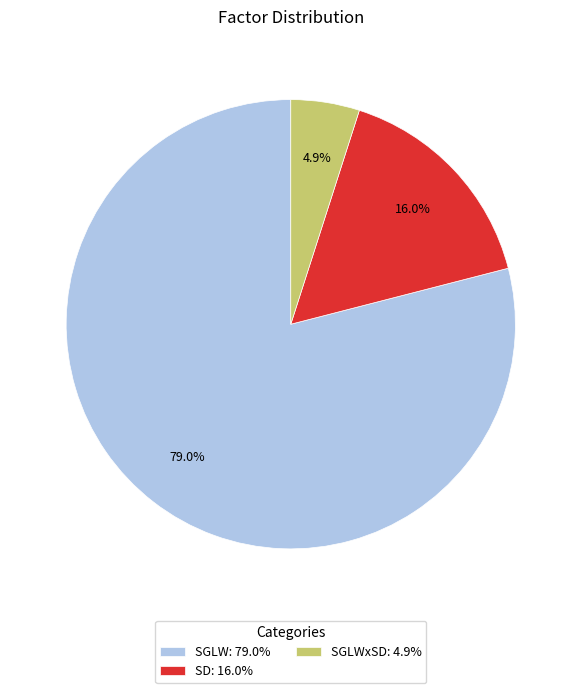

What is the largest slice in the pie chart?

SGLW: 79.0%